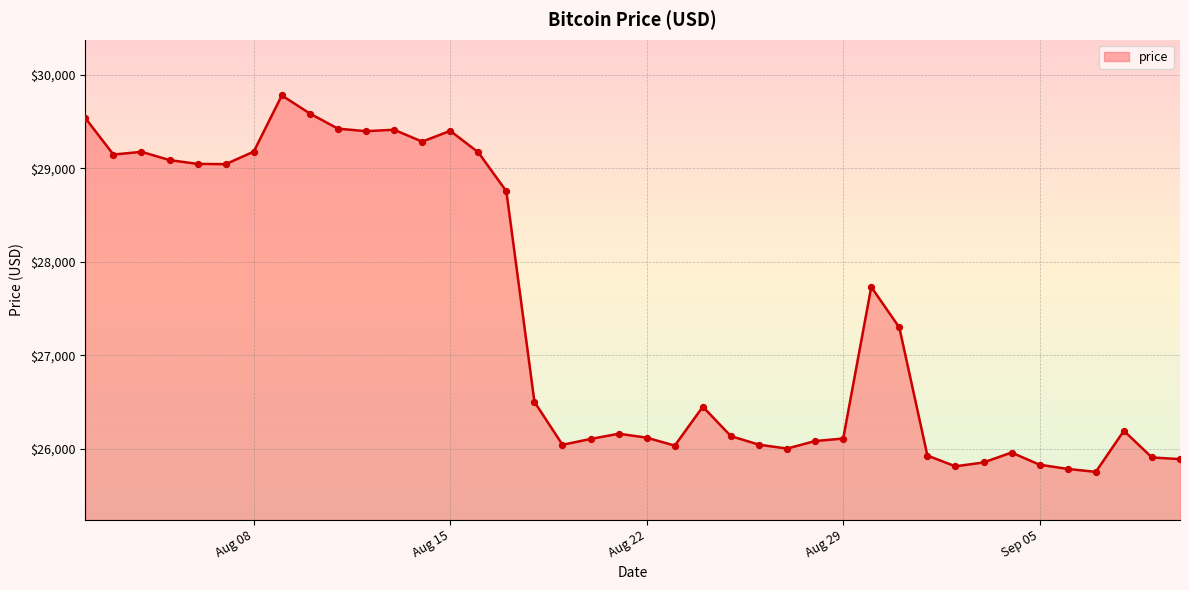

What is the minimum value shown in the chart?

25753.0